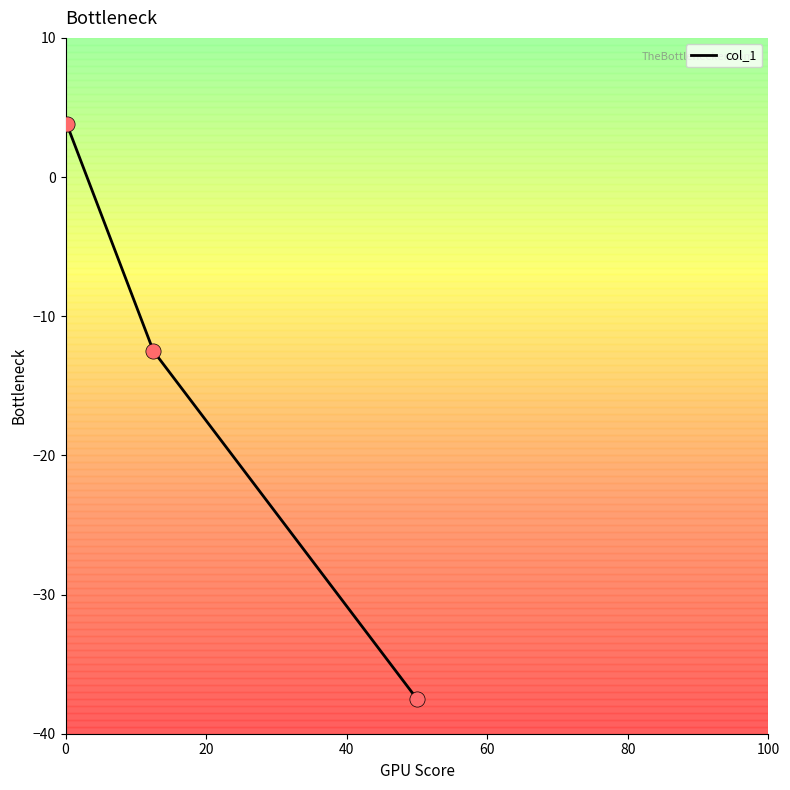

Which has a higher value, 20 or 40?

40